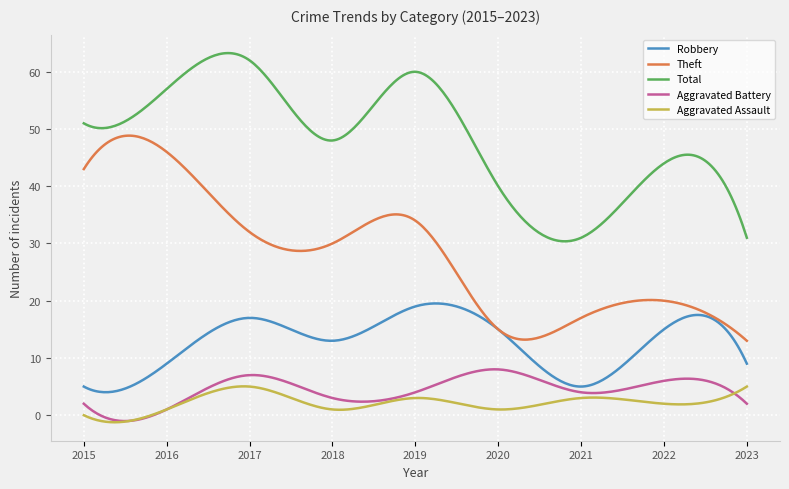

Rank the series by their maximum value, from lowest to highest.

Aggravated Assault, Aggravated Battery, Robbery, Theft, Total